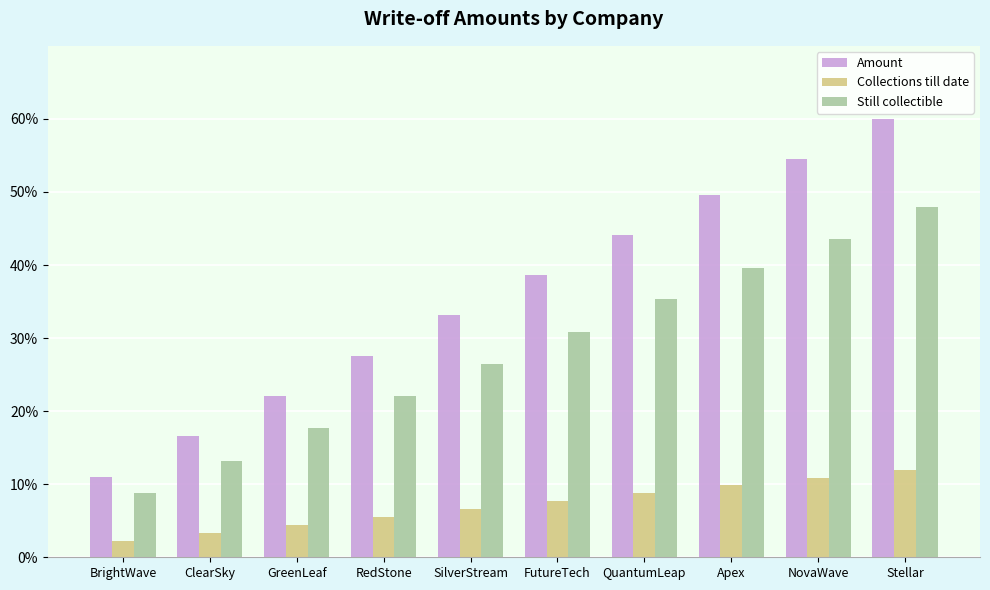

What is the difference between the Amount values at Stellar and SilverStream?

26.9